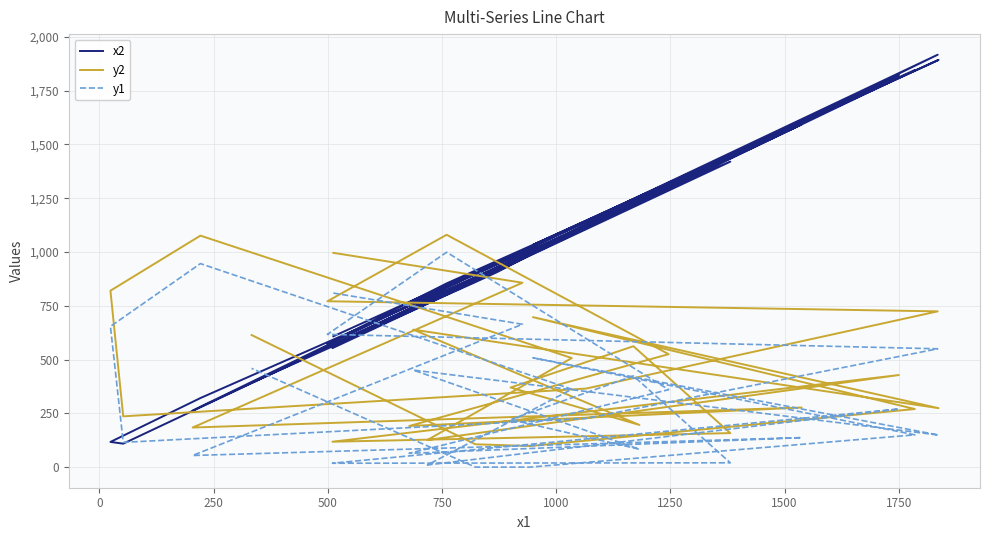

In x2, how many points are higher than both neighbors (excluding endpoints)?

10